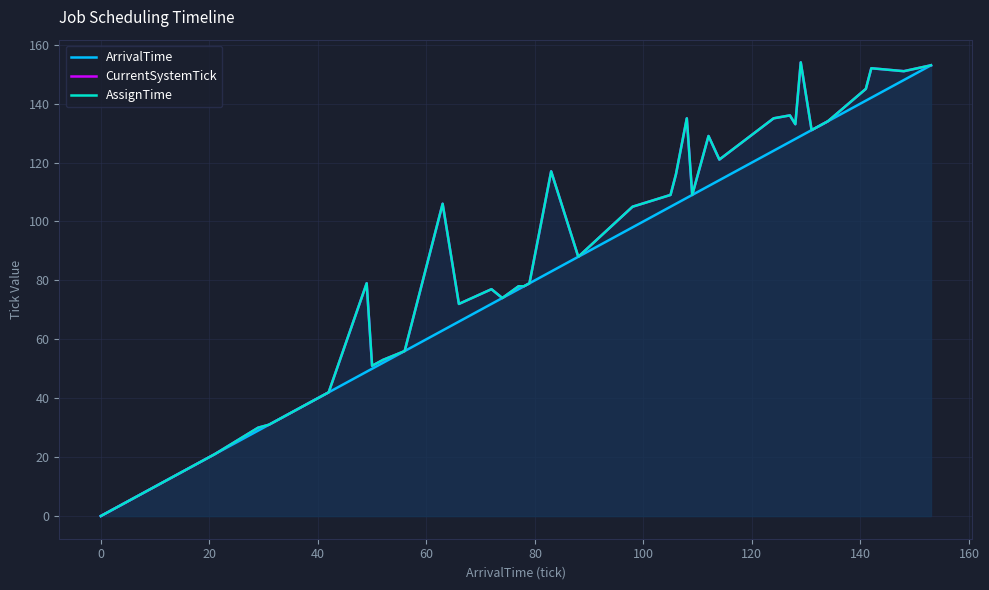

What is the label of the 6th point from the left?

80